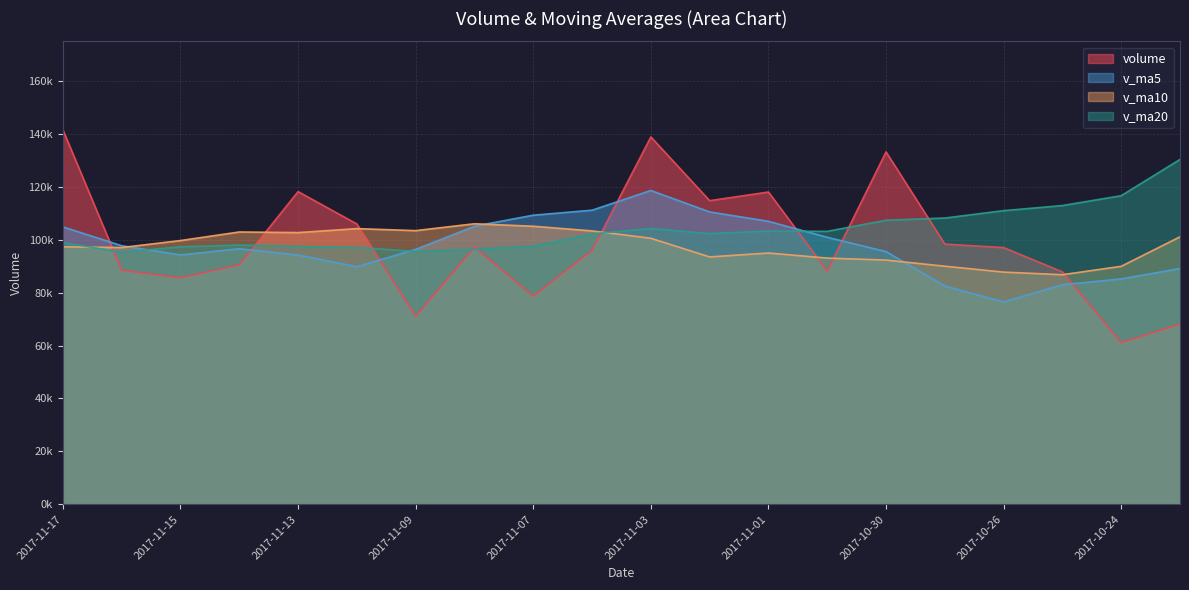

What is the value of the v_ma20 point at the 18th from the left?

112932.9